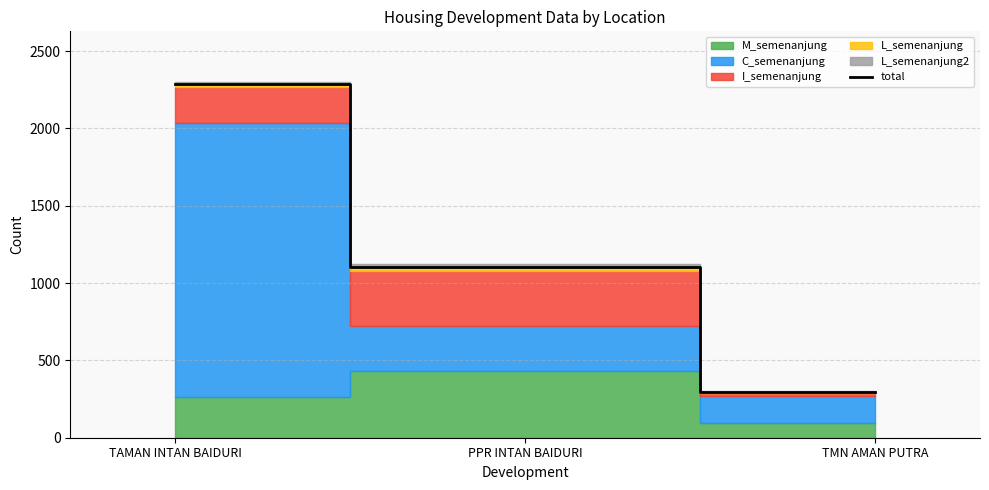

Does the chart have visible grid lines?

Yes